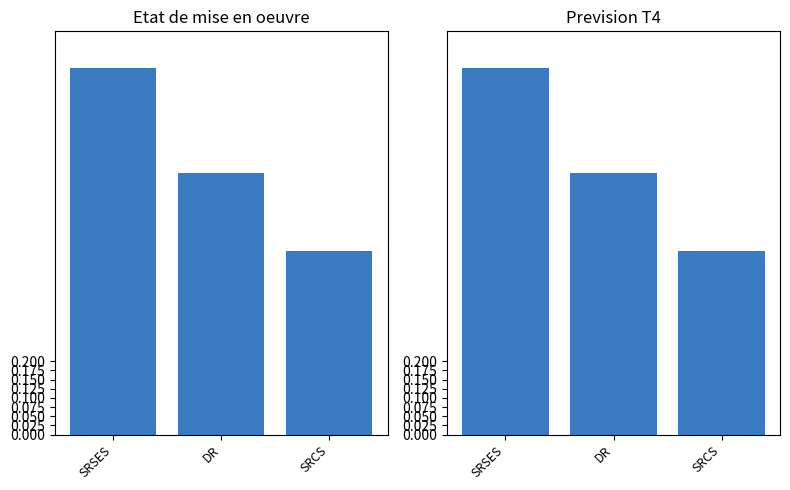

Rank the categories by Prevision T4 value from highest to lowest.

SRSES, DR, SRCS